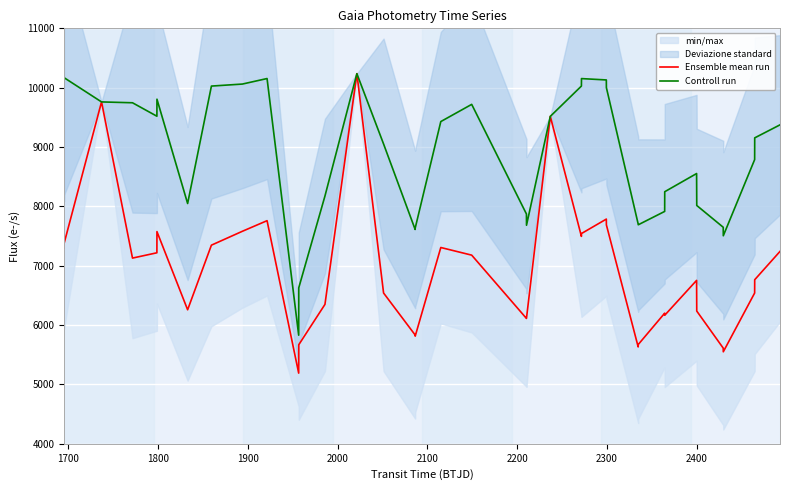

Is it true that Controll run equals 9760.2 at 1800?

True